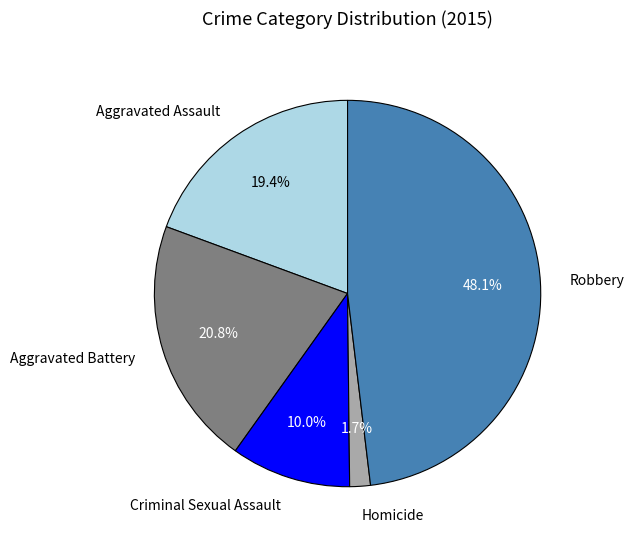

Is there a majority slice in this chart?

No